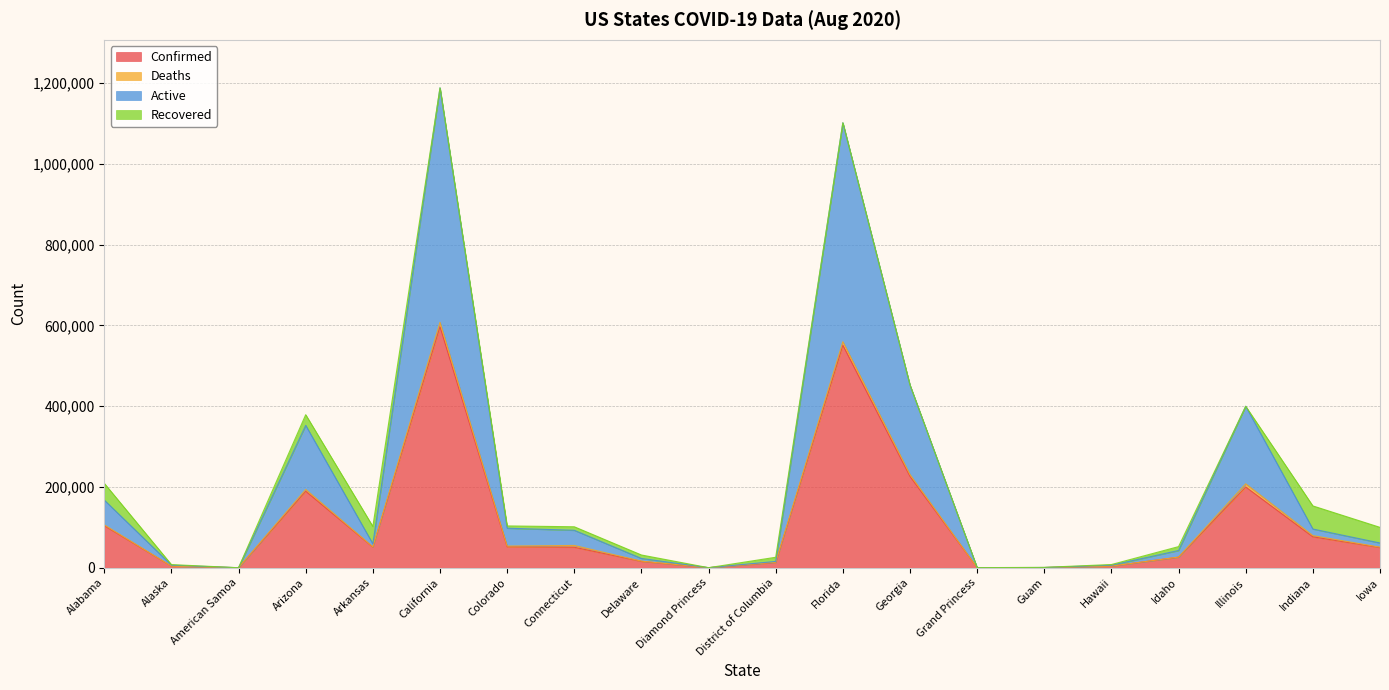

What is the difference between the Confirmed values at Grand Princess and Alabama?

104116